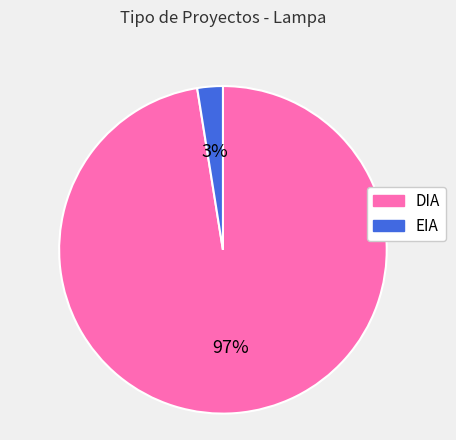

True or false: EIA accounts for 3% of the total.

True